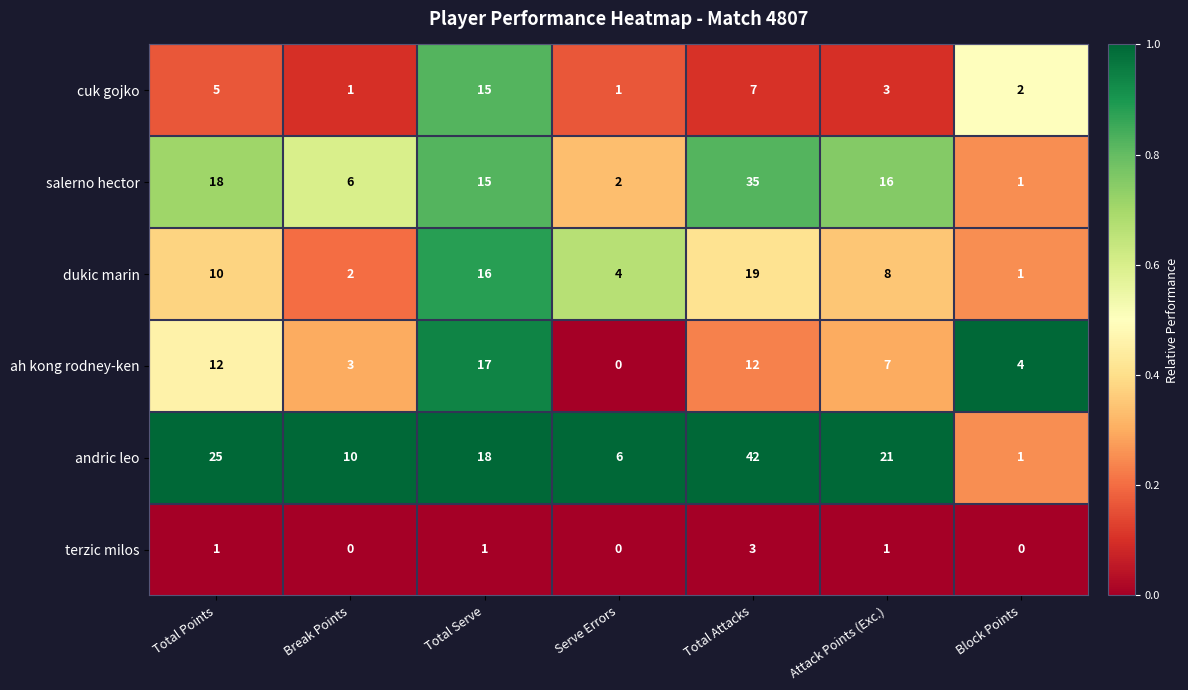

True or false: salerno hector has a value of 6 at Break Points.

True